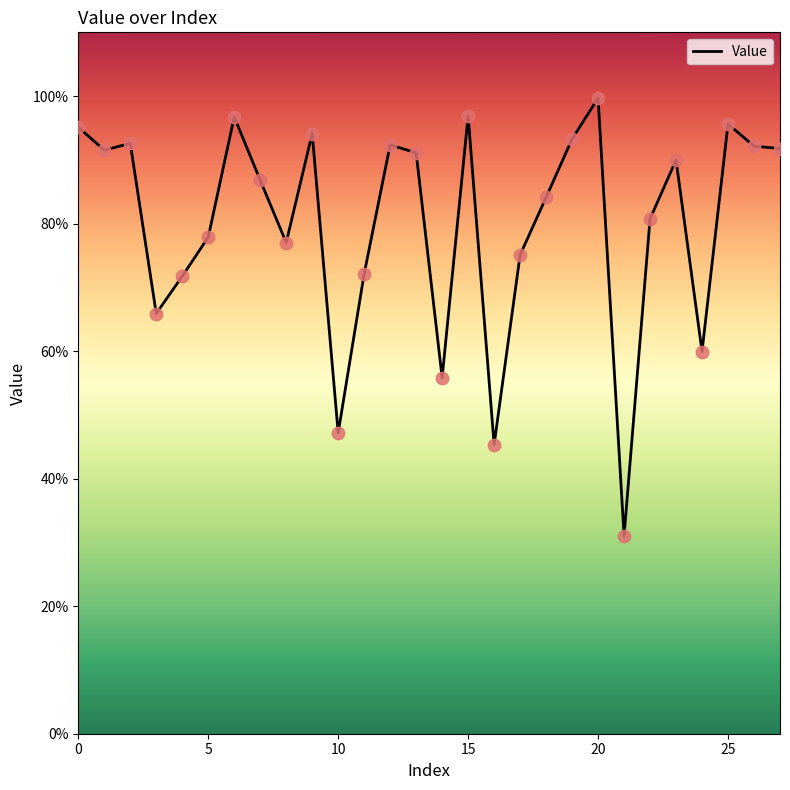

Is this an area chart (filled region under the line)?

Yes